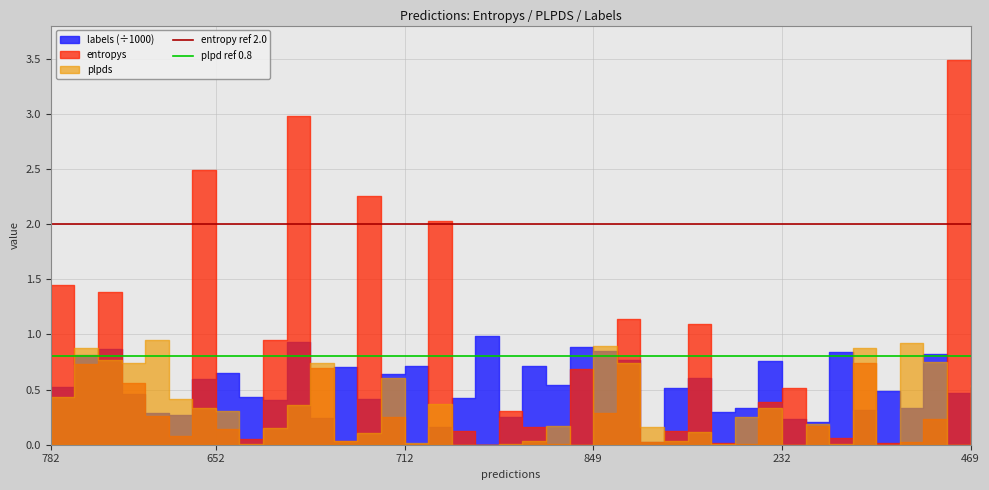

Read the entropy ref 2.0 value at 782.

2.0